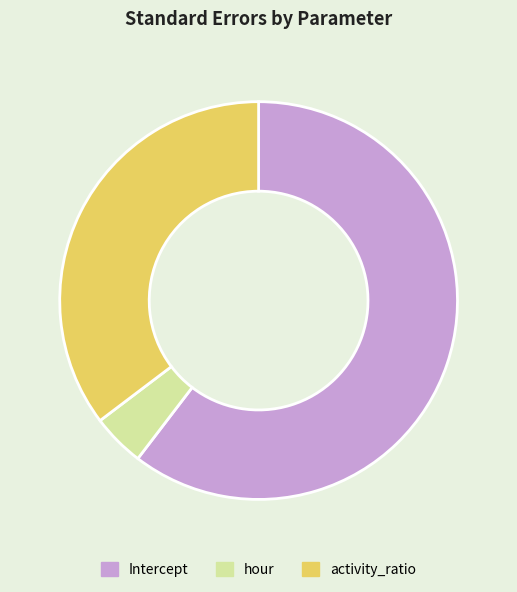

Is there a majority slice in this chart?

Yes